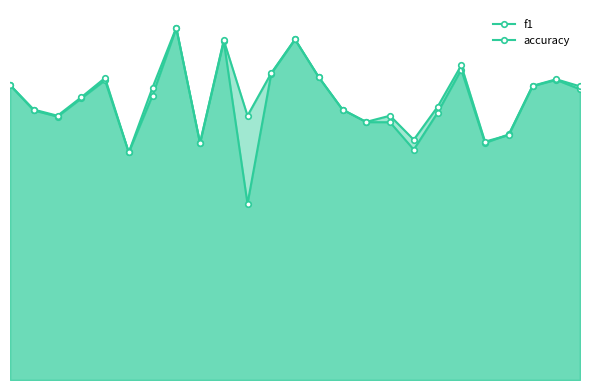

What is the difference between the second highest and second lowest values in the f1 series?

0.2